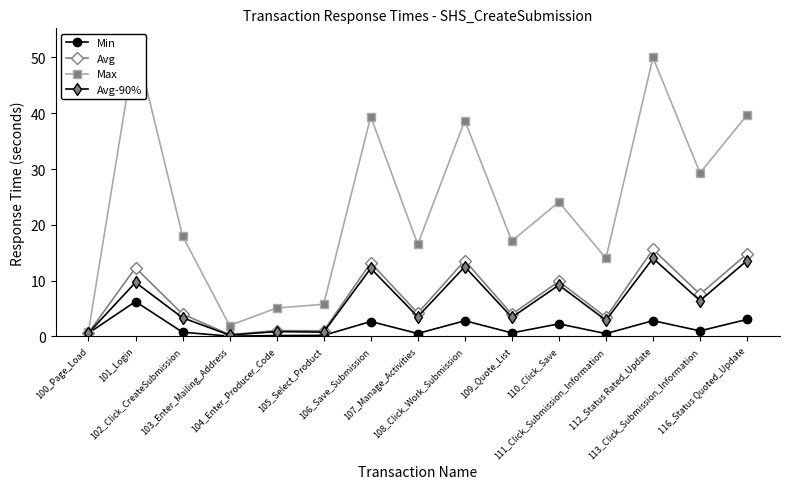

Reading left to right, what are all the values shown in this chart?

Min: 0.6	6.2	0.8	0.0	0.1	0.2	2.7	0.5	2.8	0.6	2.2	0.5	2.8	1.0	3.0
Avg: 0.6	12.3	4.0	0.3	1.1	1.0	13.2	4.2	13.6	4.0	9.8	3.4	15.6	7.6	14.8
Max: 0.9	52.6	18.0	1.9	5.1	5.8	39.4	16.5	38.7	17.1	24.1	14.0	50.0	29.3	39.7
Avg-90%: 0.6	9.7	3.3	0.2	0.9	0.8	12.2	3.5	12.5	3.4	9.2	2.9	14.0	6.4	13.6